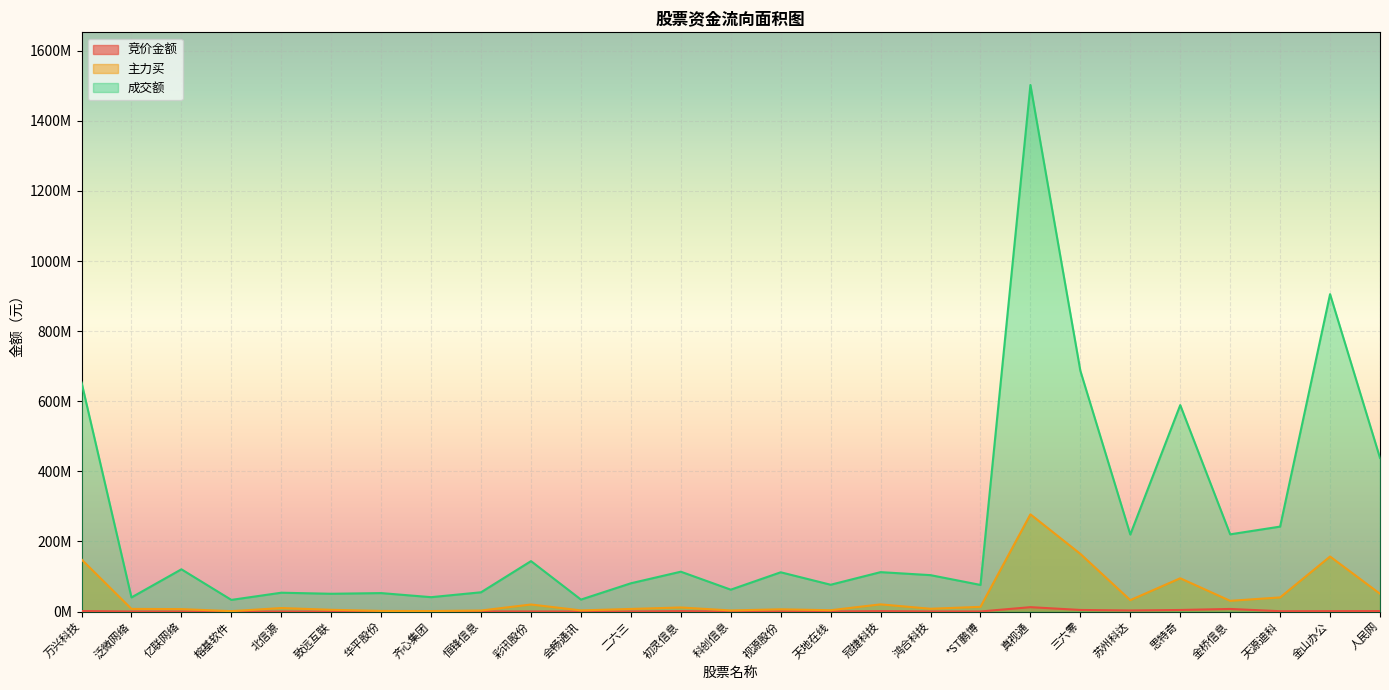

How many lines are shown in the chart?

3